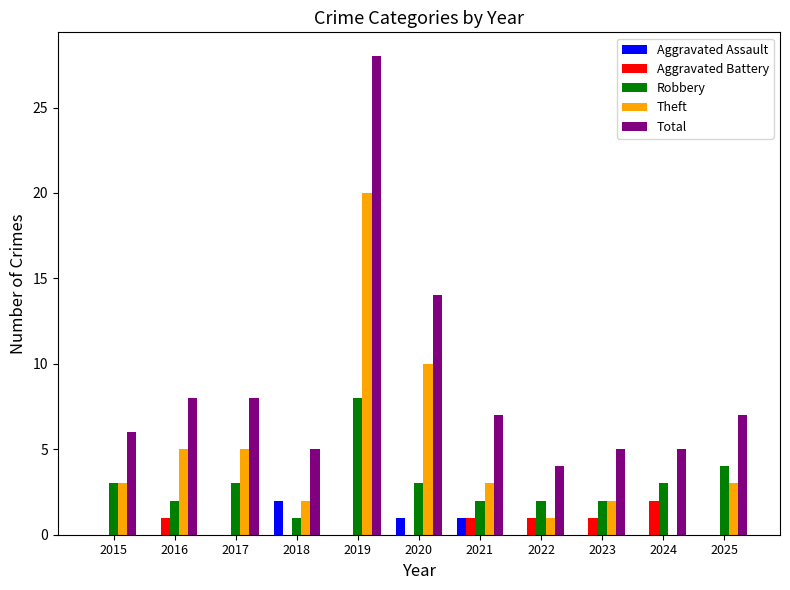

What is the sum of the Total values at 2017 and 2019?

36